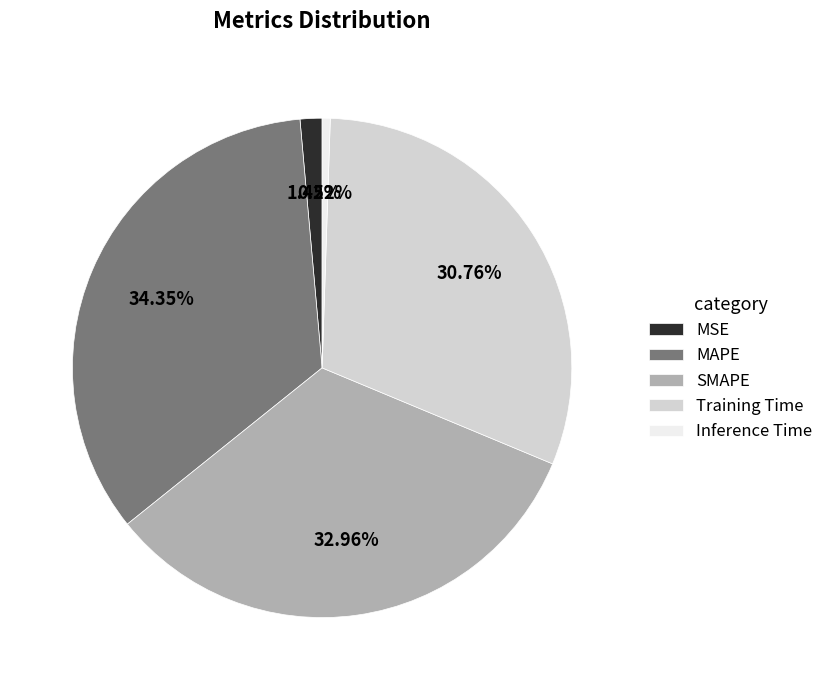

To the nearest percent, what portion does MAPE represent?

34%